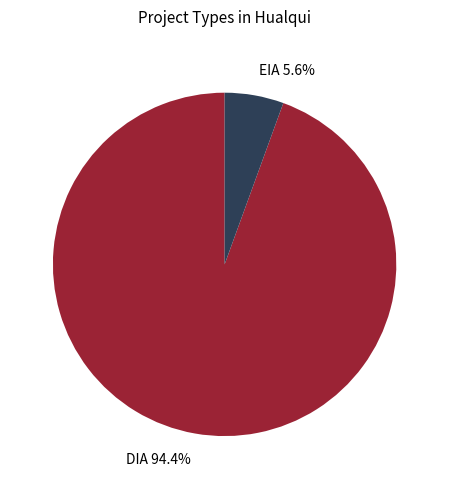

To the nearest percent, what percentage of the pie is EIA?

6%